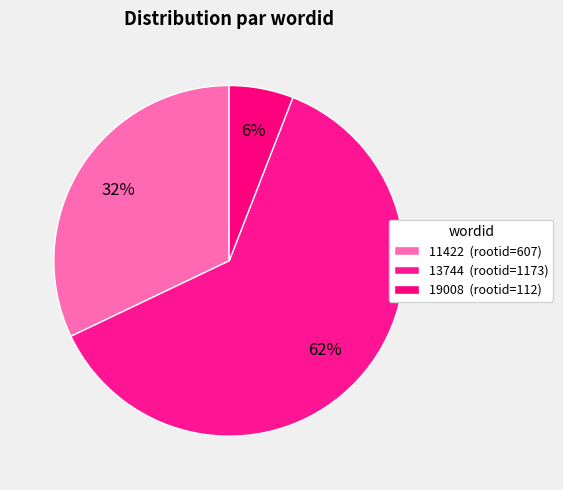

Is it true that 13744 is 62% of the pie?

True